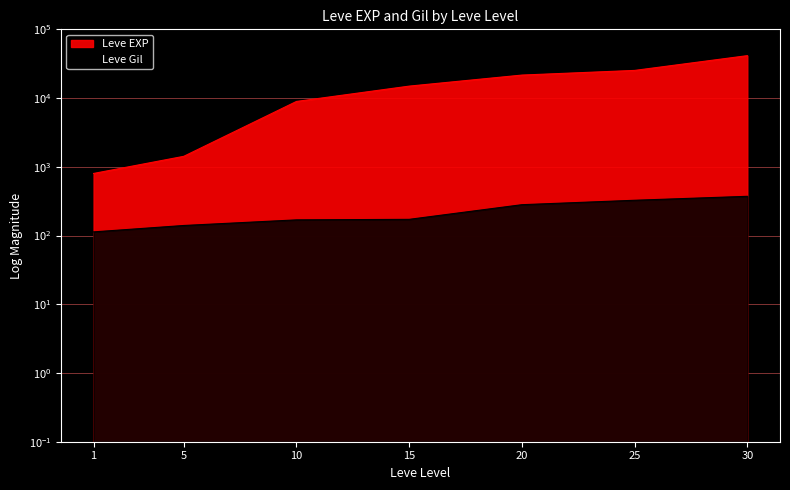

The Leve Gil series shows 326 at 25. True or false?

True